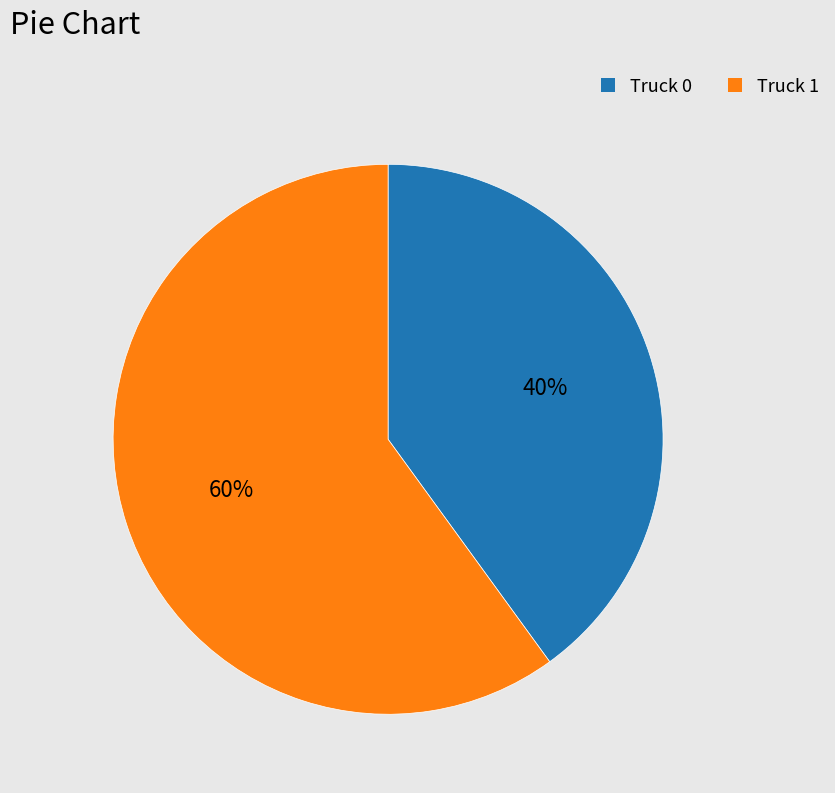

Count the number of slices in the pie.

2